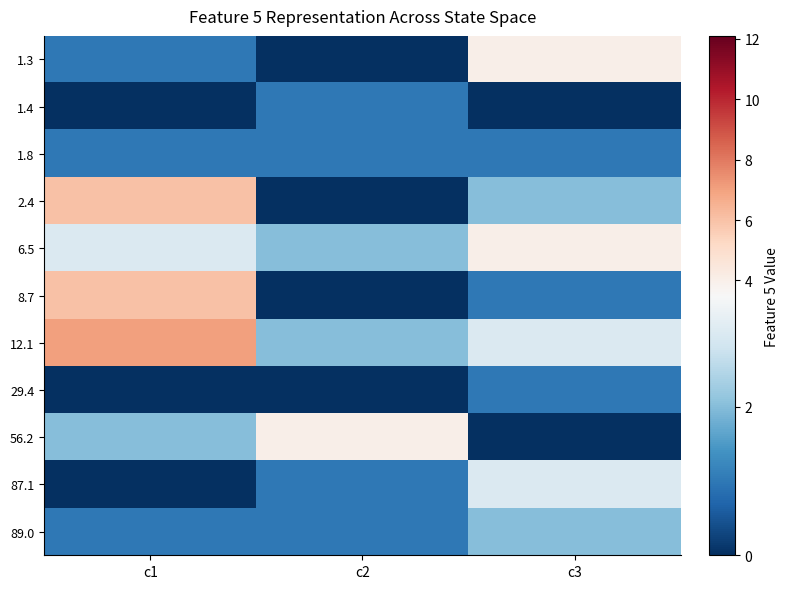

What is the maximum value shown in the chart?

7